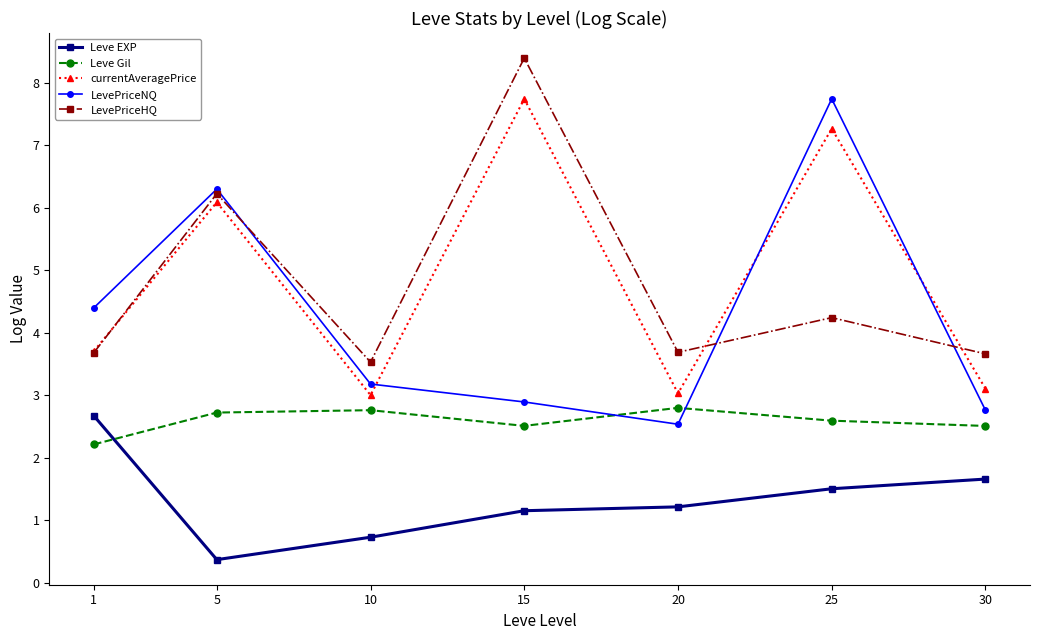

Which series has the largest range (max minus min)?

LevePriceNQ